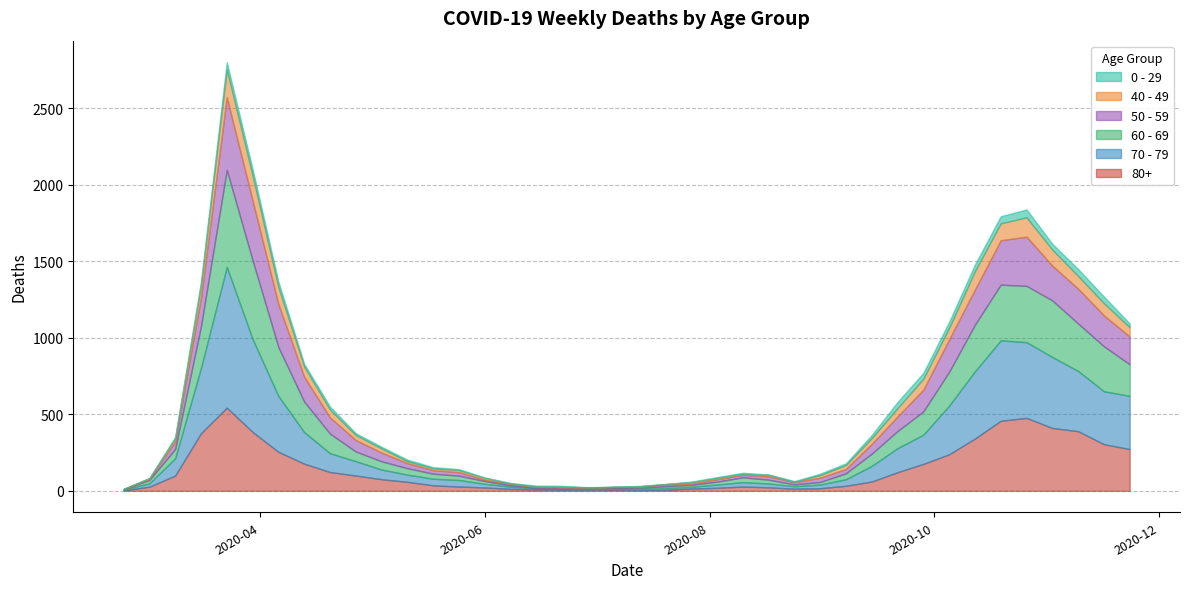

Reading left to right, transcribe all the data shown in this chart.

80+: 2020-02-24=3	2020-03-02=27	2020-03-09=100	2020-03-16=377	2020-03-23=544	2020-03-30=385	2020-04-06=255	2020-04-13=178	2020-04-20=123	2020-04-27=100	2020-05-04=76	2020-05-11=59	2020-05-18=36	2020-05-25=28	2020-06-01=22	2020-06-08=13	2020-06-15=9	2020-06-22=6	2020-06-29=7	2020-07-06=9	2020-07-13=5	2020-07-20=7	2020-07-27=15	2020-08-03=20	2020-08-10=28	2020-08-17=23	2020-08-24=14	2020-08-31=17	2020-09-07=33	2020-09-14=61	2020-09-21=122	2020-09-28=176	2020-10-05=239	2020-10-12=342	2020-10-19=458	2020-10-26=477	2020-11-02=411	2020-11-09=390	2020-11-16=305	2020-11-23=273
70 - 79: 2020-02-24=4	2020-03-02=22	2020-03-09=113	2020-03-16=427	2020-03-23=920	2020-03-30=608	2020-04-06=365	2020-04-13=206	2020-04-20=123	2020-04-27=94	2020-05-04=63	2020-05-11=47	2020-05-18=43	2020-05-25=43	2020-06-01=24	2020-06-08=14	2020-06-15=6	2020-06-22=5	2020-06-29=5	2020-07-06=8	2020-07-13=7	2020-07-20=11	2020-07-27=11	2020-08-03=21	2020-08-10=29	2020-08-17=25	2020-08-24=16	2020-08-31=24	2020-09-07=43	2020-09-14=102	2020-09-21=157	2020-09-28=191	2020-10-05=318	2020-10-12=439	2020-10-19=526	2020-10-26=495	2020-11-02=464	2020-11-09=394	2020-11-16=346	2020-11-23=348
60 - 69: 2020-02-24=2	2020-03-02=22	2020-03-09=61	2020-03-16=272	2020-03-23=634	2020-03-30=514	2020-04-06=320	2020-04-13=199	2020-04-20=128	2020-04-27=63	2020-05-04=54	2020-05-11=42	2020-05-18=33	2020-05-25=28	2020-06-01=18	2020-06-08=8	2020-06-15=3	2020-06-22=3	2020-06-29=6	2020-07-06=3	2020-07-13=8	2020-07-20=12	2020-07-27=13	2020-08-03=19	2020-08-10=31	2020-08-17=25	2020-08-24=12	2020-08-31=17	2020-09-07=39	2020-09-14=80	2020-09-21=112	2020-09-28=152	2020-10-05=221	2020-10-12=305	2020-10-19=364	2020-10-26=368	2020-11-02=370	2020-11-09=310	2020-11-16=294	2020-11-23=206
50 - 59: 2020-02-24=3	2020-03-02=7	2020-03-09=48	2020-03-16=190	2020-03-23=475	2020-03-30=392	2020-04-06=281	2020-04-13=163	2020-04-20=106	2020-04-27=75	2020-05-04=57	2020-05-11=33	2020-05-18=23	2020-05-25=23	2020-06-01=9	2020-06-08=10	2020-06-15=8	2020-06-22=9	2020-06-29=3	2020-07-06=5	2020-07-13=6	2020-07-20=12	2020-07-27=8	2020-08-03=16	2020-08-10=16	2020-08-17=22	2020-08-24=15	2020-08-31=28	2020-09-07=28	2020-09-14=64	2020-09-21=95	2020-09-28=142	2020-10-05=212	2020-10-12=230	2020-10-19=290	2020-10-26=322	2020-11-02=227	2020-11-09=228	2020-11-16=202	2020-11-23=182
40 - 49: 2020-02-24=0	2020-03-02=5	2020-03-09=21	2020-03-16=79	2020-03-23=183	2020-03-30=163	2020-04-06=111	2020-04-13=66	2020-04-20=51	2020-04-27=33	2020-05-04=27	2020-05-11=13	2020-05-18=12	2020-05-25=14	2020-06-01=12	2020-06-08=3	2020-06-15=2	2020-06-22=5	2020-06-29=1	2020-07-06=1	2020-07-13=4	2020-07-20=2	2020-07-27=10	2020-08-03=8	2020-08-10=8	2020-08-17=10	2020-08-24=2	2020-08-31=17	2020-09-07=26	2020-09-14=38	2020-09-21=55	2020-09-28=72	2020-10-05=76	2020-10-12=120	2020-10-19=111	2020-10-26=126	2020-11-02=105	2020-11-09=83	2020-11-16=80	2020-11-23=60
0 - 29: 2020-02-24=1	2020-03-02=0	2020-03-09=10	2020-03-16=25	2020-03-23=47	2020-03-30=42	2020-04-06=36	2020-04-13=19	2020-04-20=20	2020-04-27=12	2020-05-04=11	2020-05-11=10	2020-05-18=8	2020-05-25=6	2020-06-01=2	2020-06-08=4	2020-06-15=6	2020-06-22=5	2020-06-29=2	2020-07-06=1	2020-07-13=2	2020-07-20=1	2020-07-27=3	2020-08-03=6	2020-08-10=6	2020-08-17=2	2020-08-24=5	2020-08-31=9	2020-09-07=11	2020-09-14=20	2020-09-21=40	2020-09-28=38	2020-10-05=39	2020-10-12=44	2020-10-19=46	2020-10-26=52	2020-11-02=38	2020-11-09=45	2020-11-16=43	2020-11-23=25